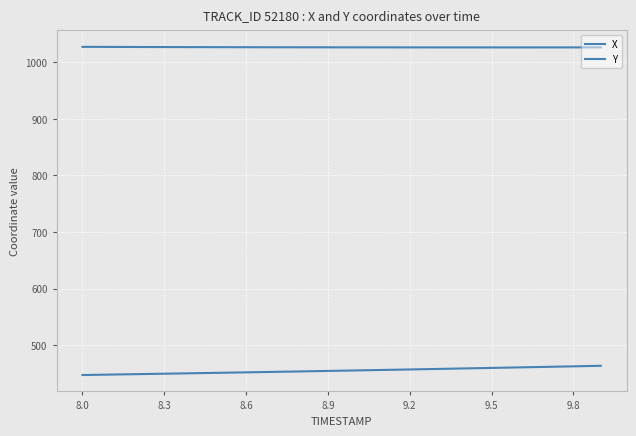

How many lines are shown in the chart?

2